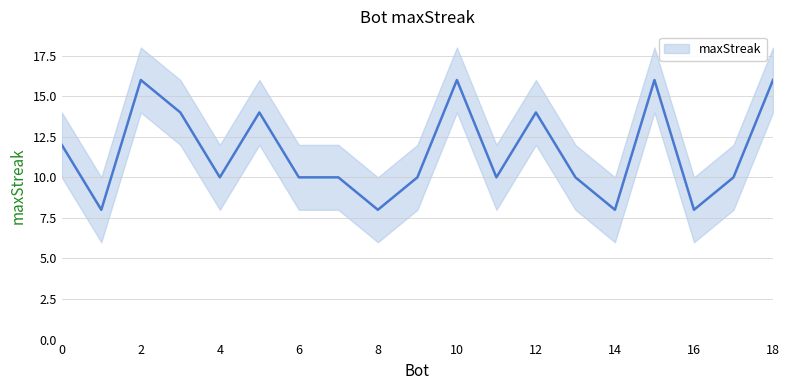

What is the label of the 13th point from the left?

12